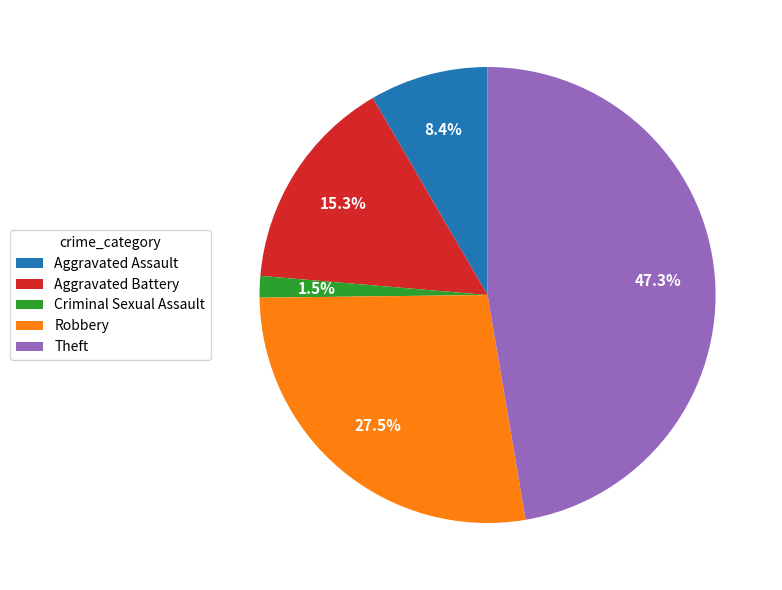

Count the number of slices in the pie.

5